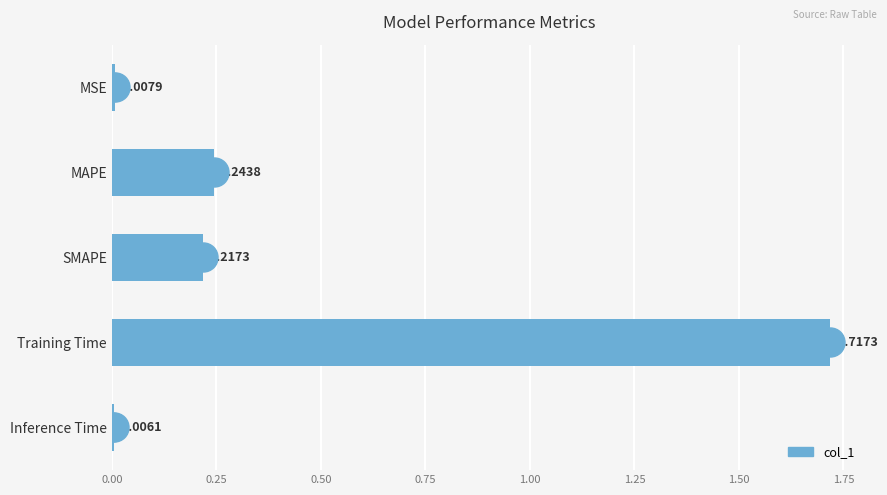

Which category has the lowest value across all series?

Inference Time